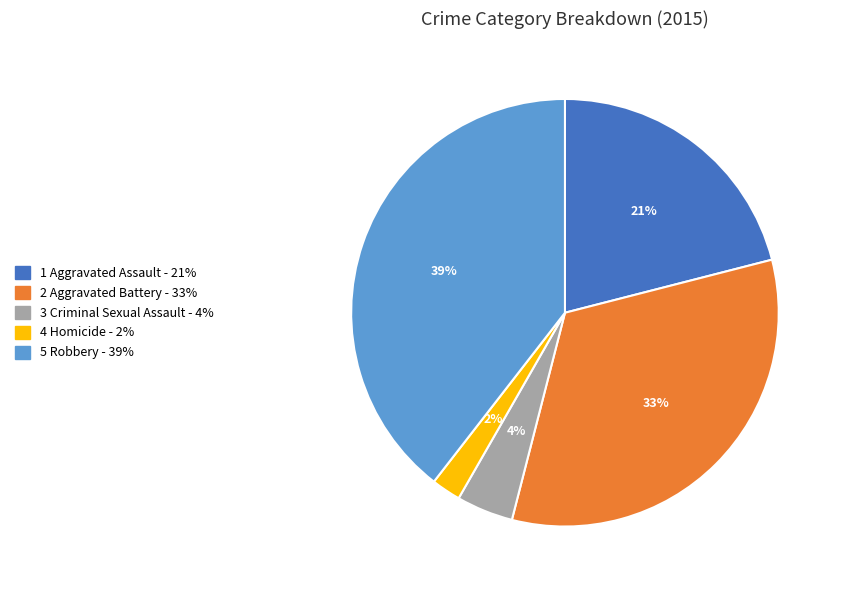

To the nearest percent, what is the difference between the largest and smallest slice percentages?

37%